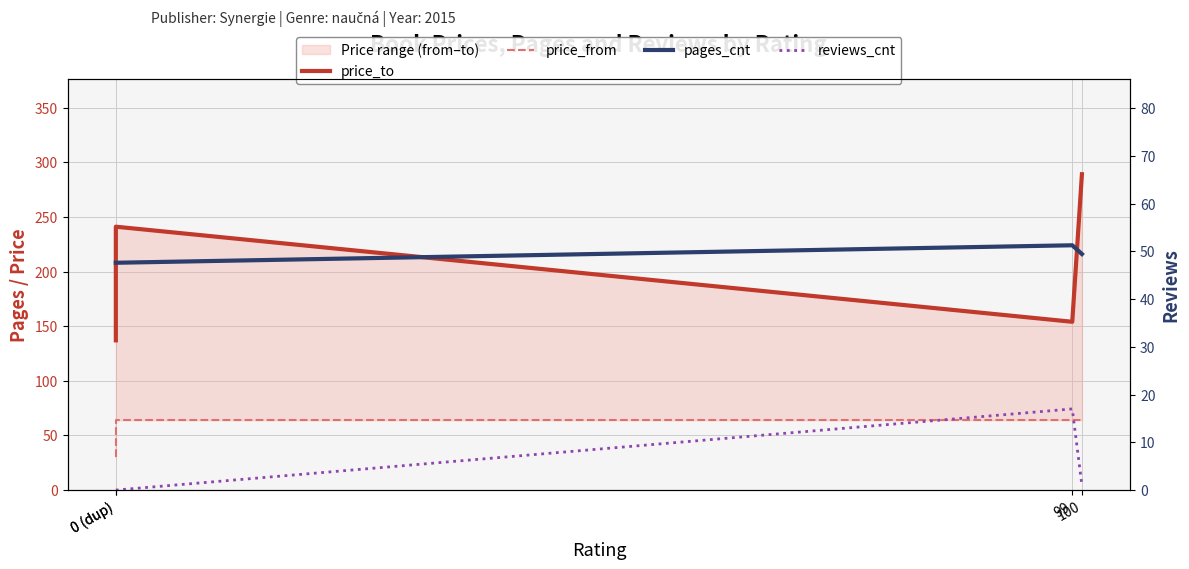

Where does the pages_cnt series first go above 216?

99